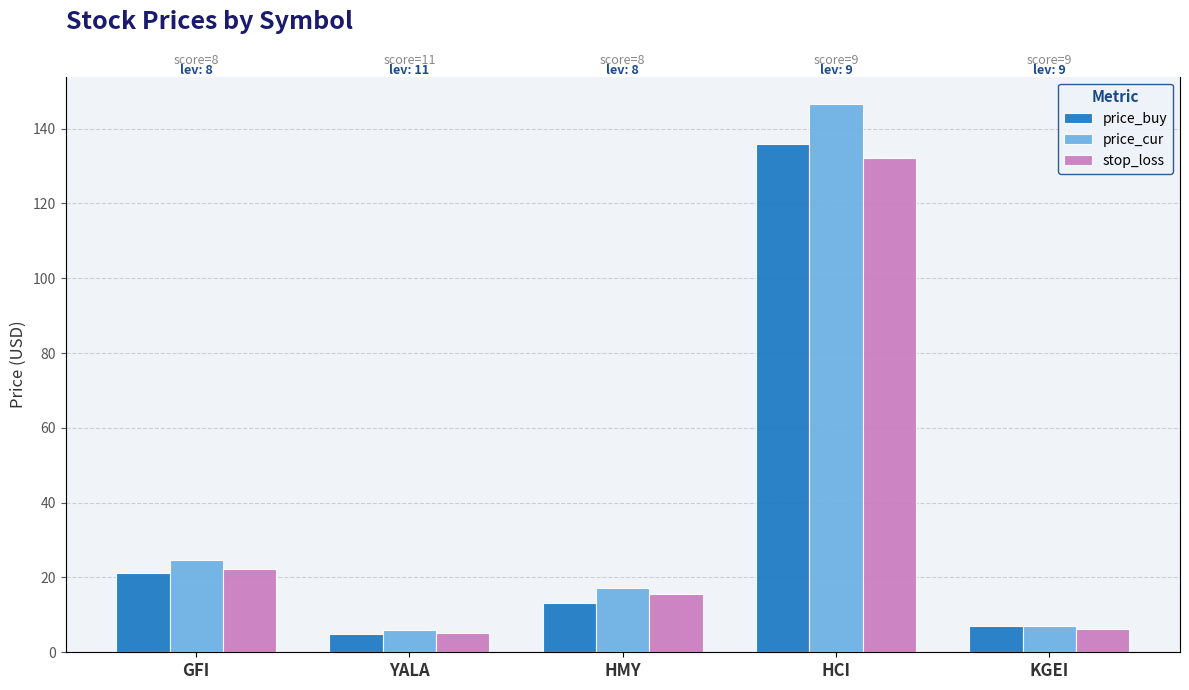

Are the bars horizontal?

No